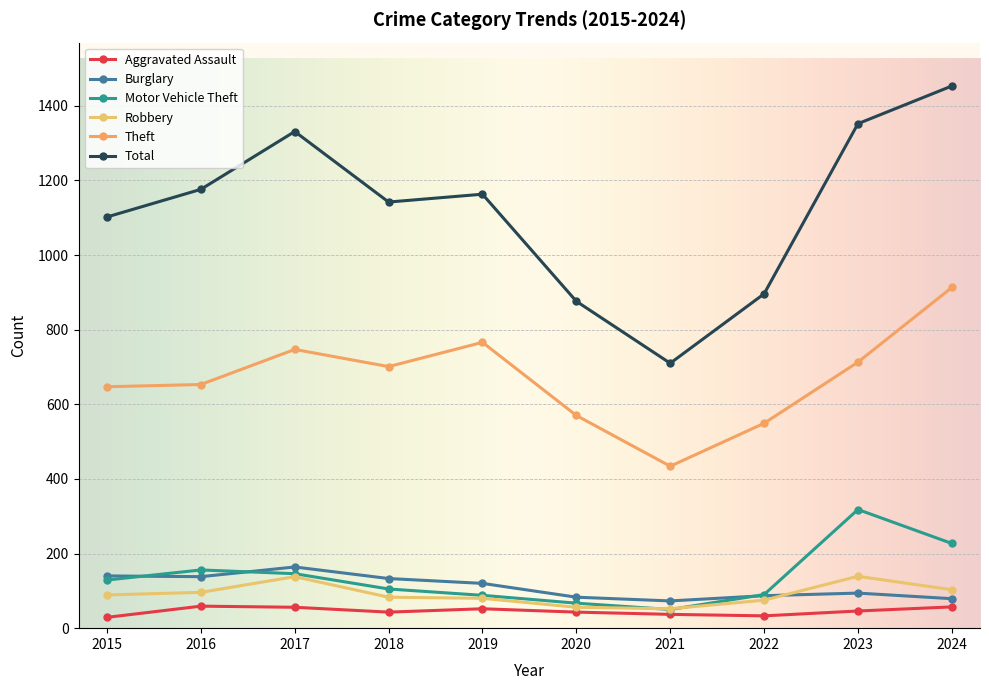

Between 2019 and 2022, which series saw the biggest shift?

Total